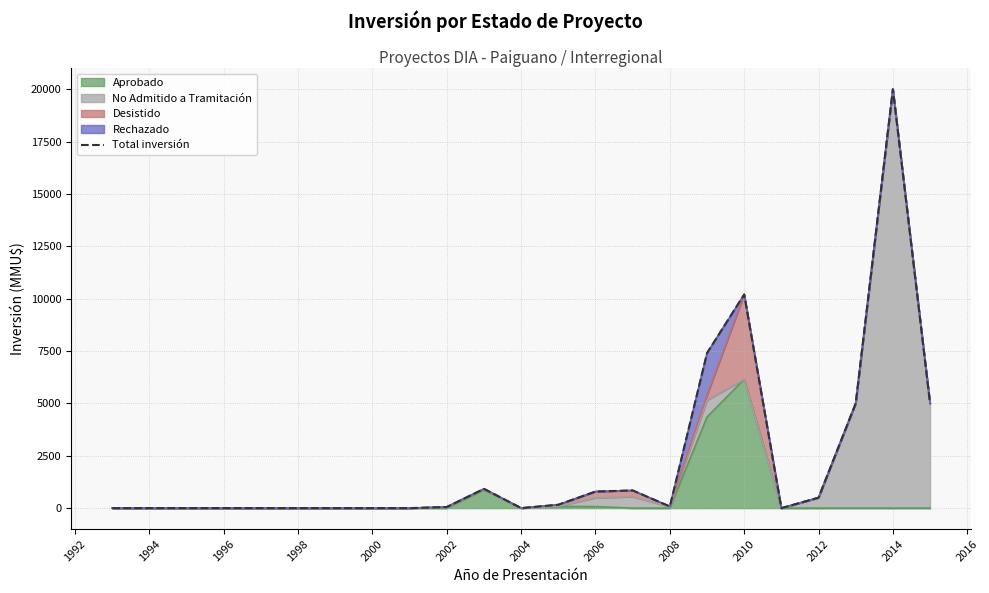

How many lines are shown in the chart?

1